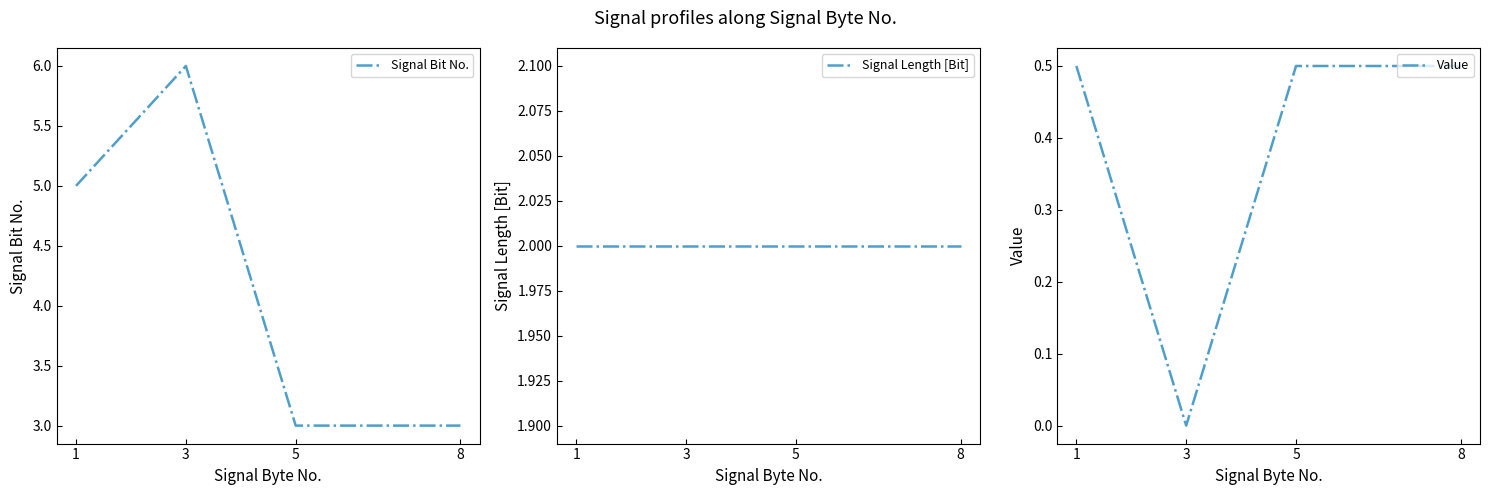

What is the total value across all series at 1?

7.5